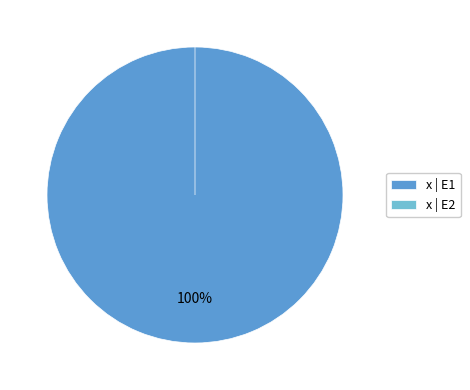

Is it true that E1 is 100% of the pie?

True